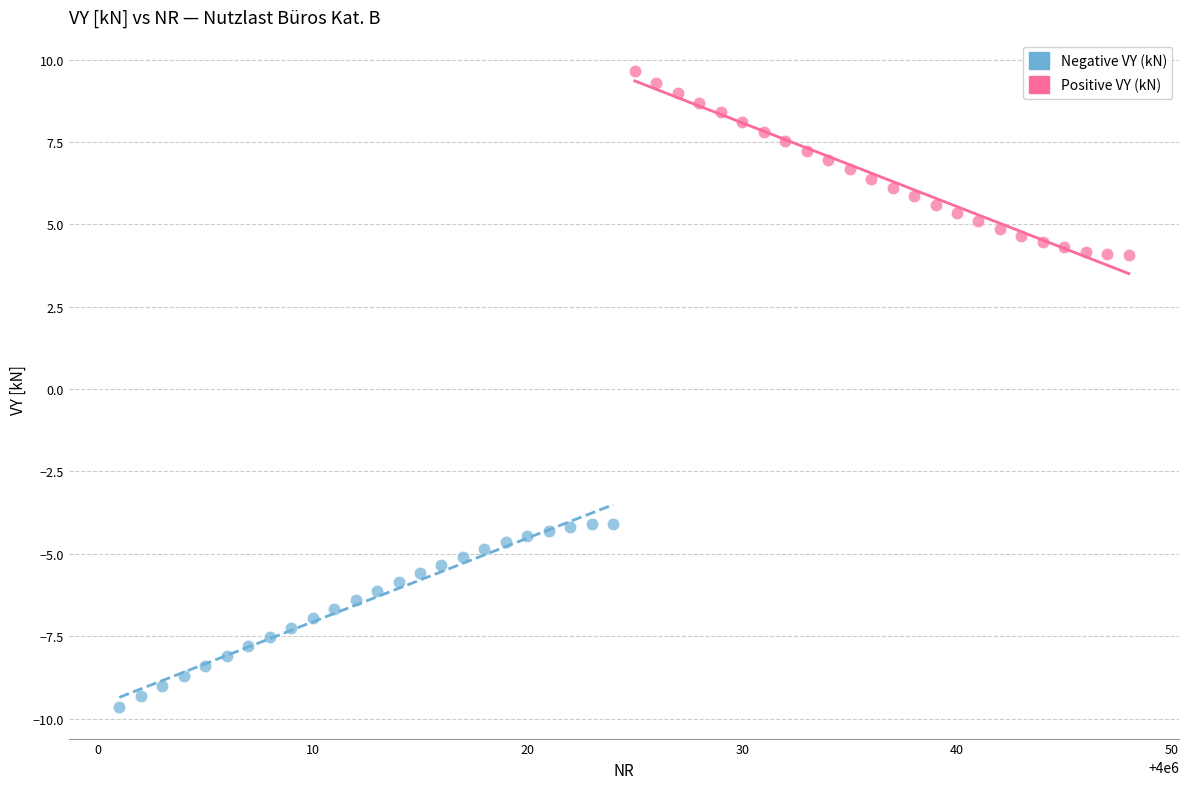

Which series reaches the maximum Y coordinate?

Positive VY (kN)